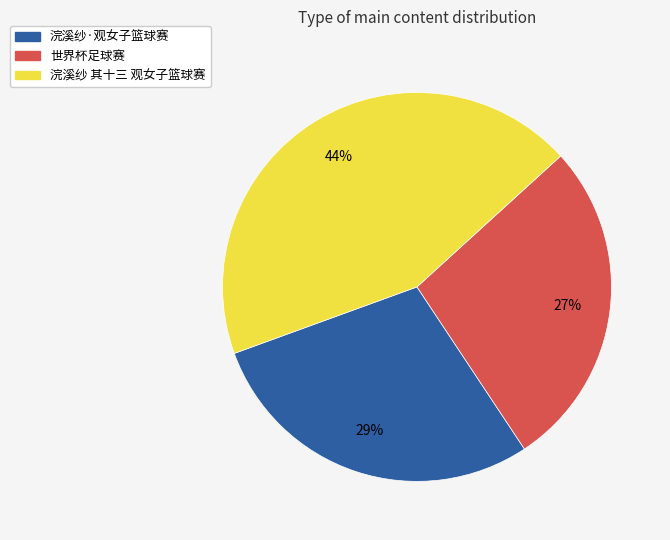

Combined, do 浣溪纱 其十三 观女子篮球赛 and 世界杯足球赛 account for over 50%?

Yes